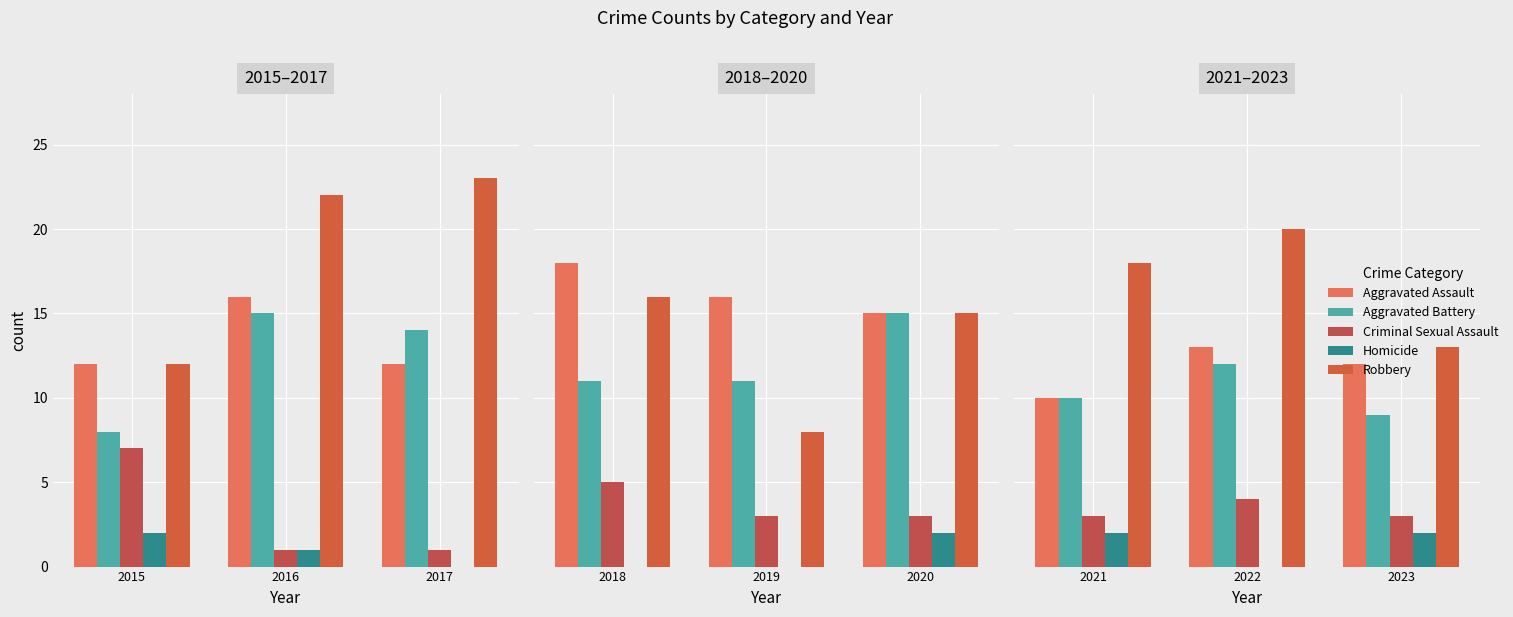

The value of Criminal Sexual Assault at 2022 is 7. True or false?

False